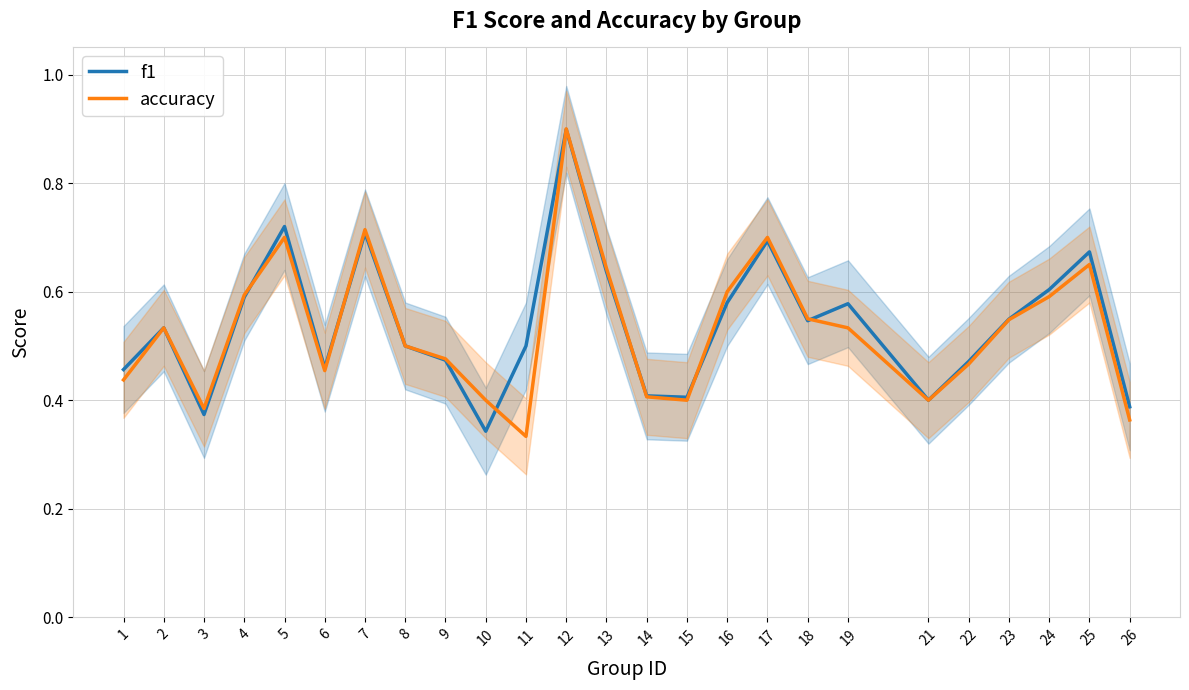

How many series are shown in this chart?

2